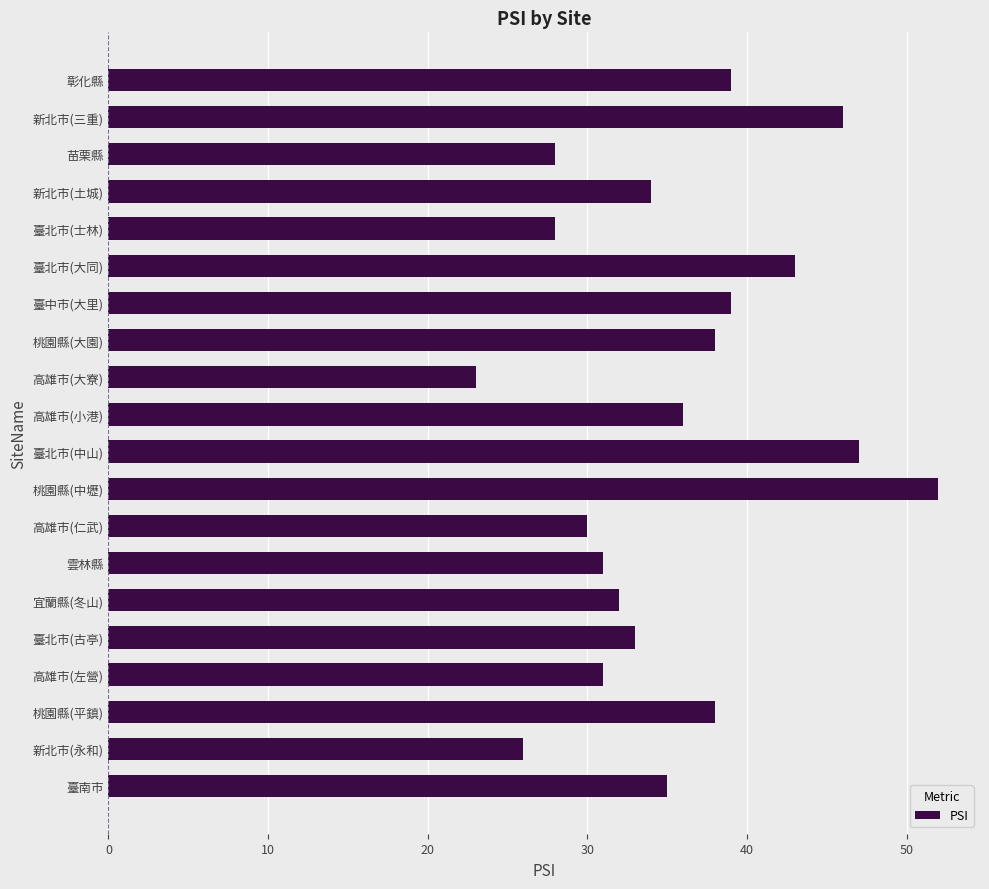

The value at 雲林縣 is 48. True or false?

False